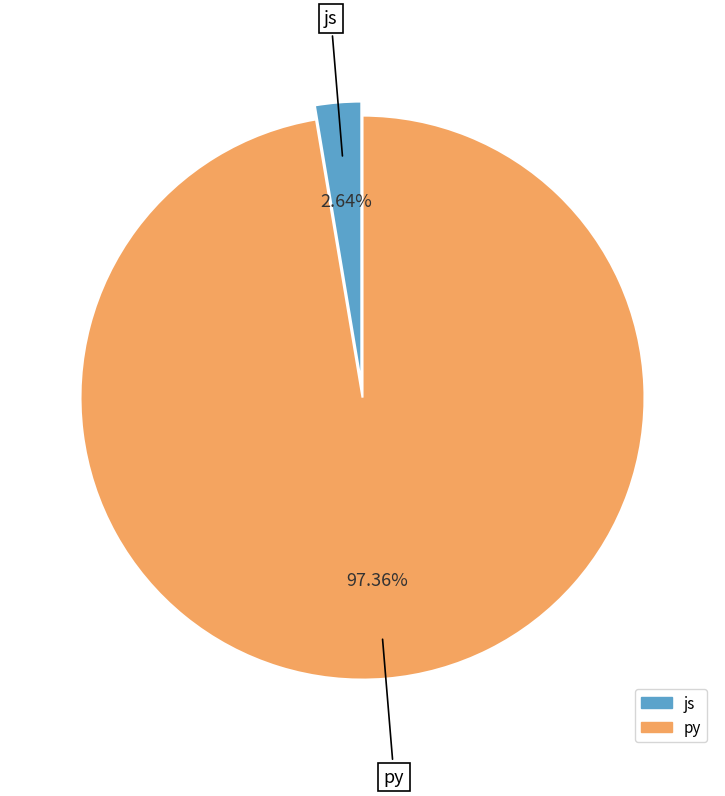

Count the number of slices in the pie.

2